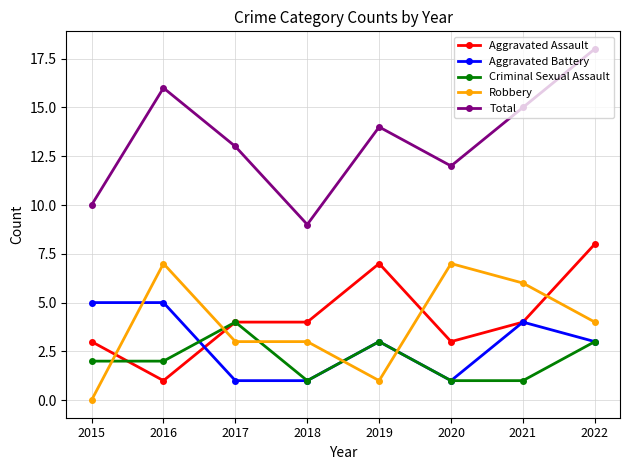

What are all the series names shown in the legend?

Aggravated Assault, Aggravated Battery, Criminal Sexual Assault, Robbery, Total